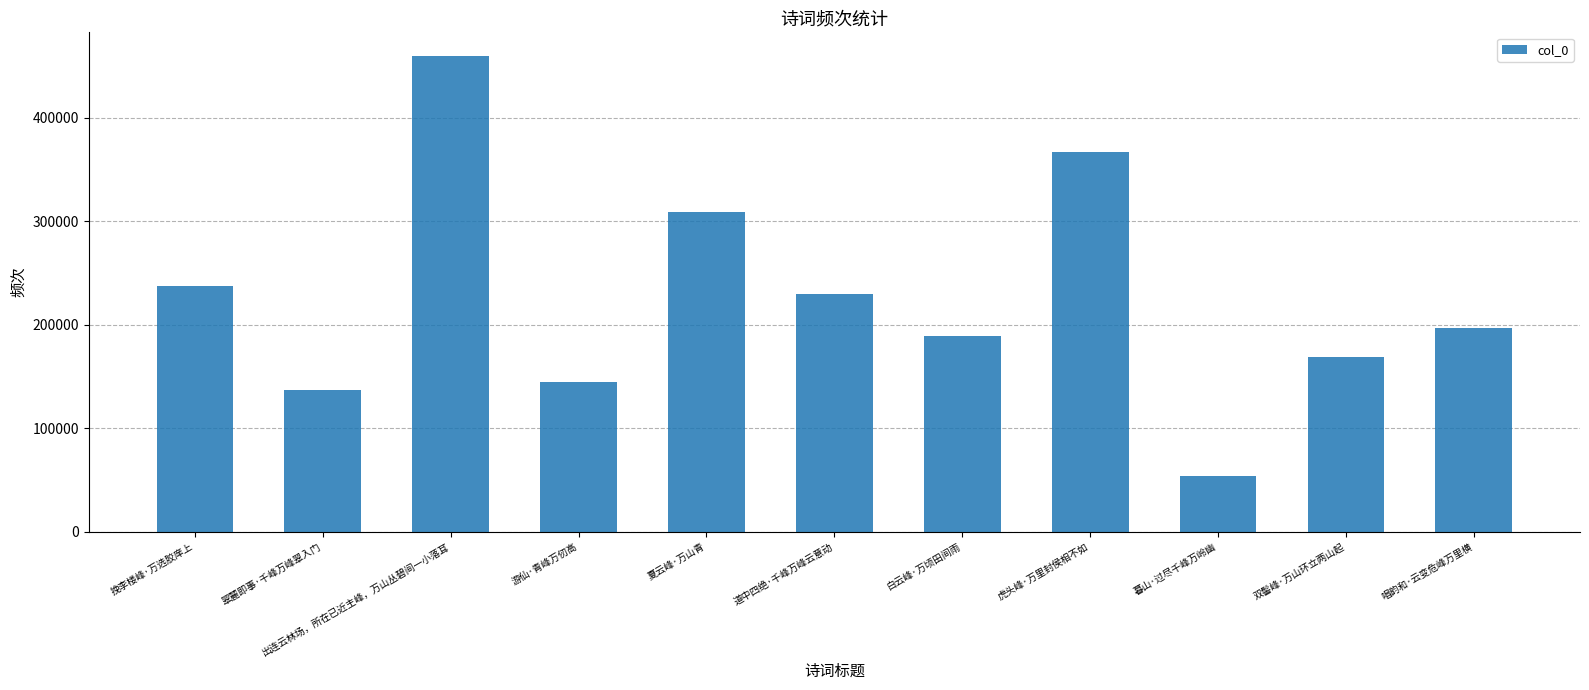

Reading right to left, transcribe all the data shown in this chart.

唱韵和·云变危峰万里横=197045	双髻峰·万山环立两山起=168607	暮山·过尽千峰万岭幽=53731	虎头峰·万里封侯相不如=367045	白云峰·万顷田间雨=188900	道中四绝·千峰万峰云意动=229214	夏云峰·万山青=308997	游仙·青峰万仞高=145079	出连云林场，所在已近主峰，万山丛碧间一小落耳=459269	翠麓即事·千峰万峰翠入门=136661	挽李楼峰·万选胶庠上=237431